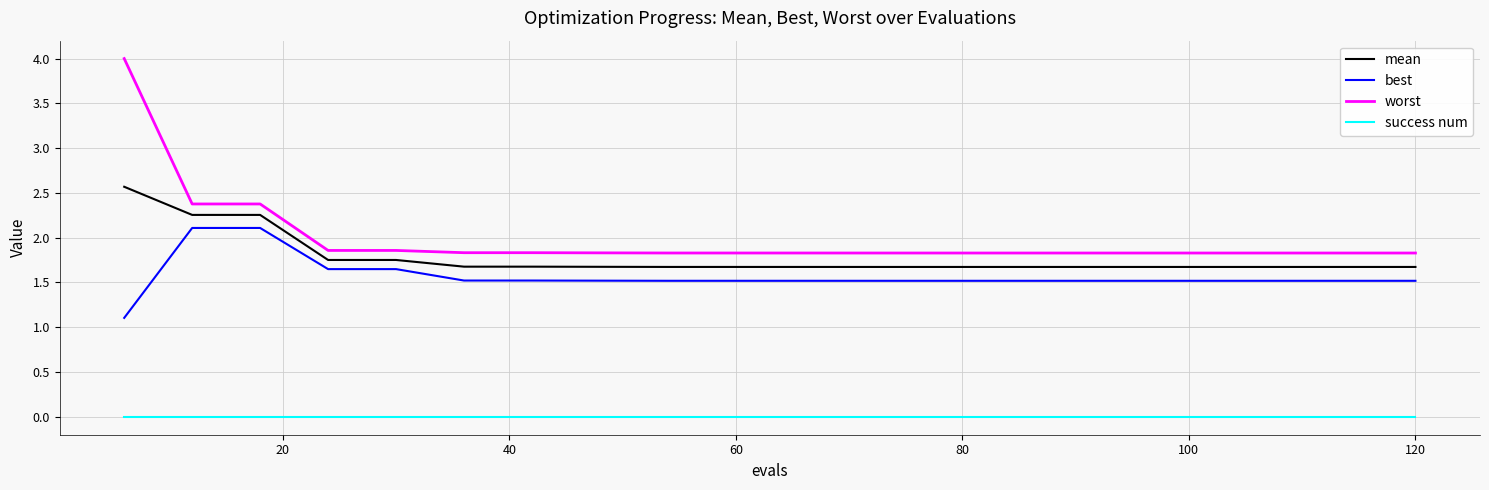

Which series has the largest total across all categories?

worst